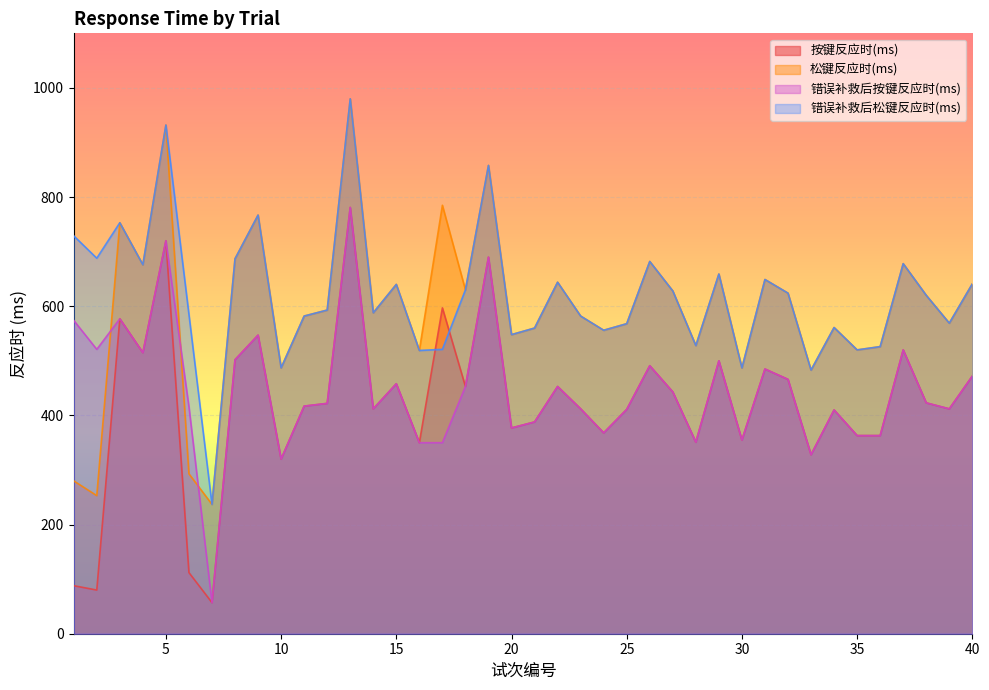

Where does the 按键反应时(ms) series first go above 422?

3